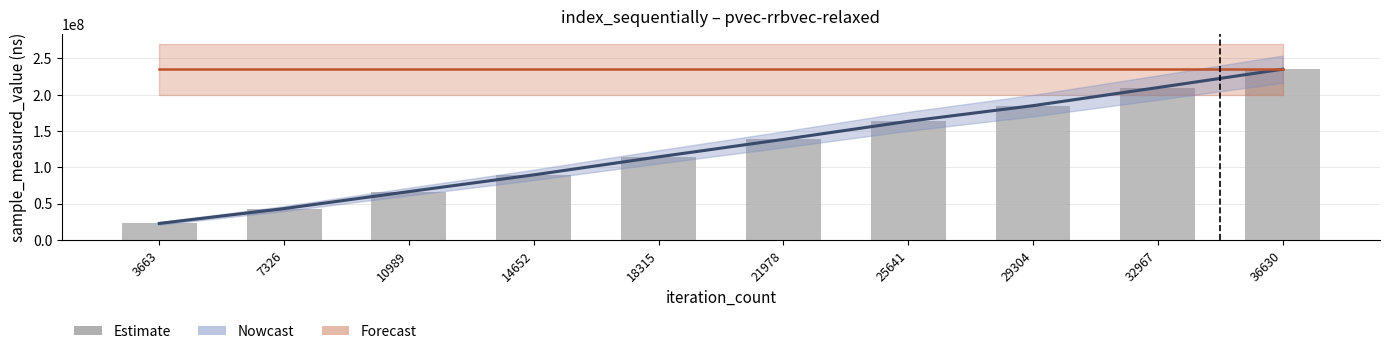

What is the value of the sample_measured_value bar at the 4th from the left?

89535049